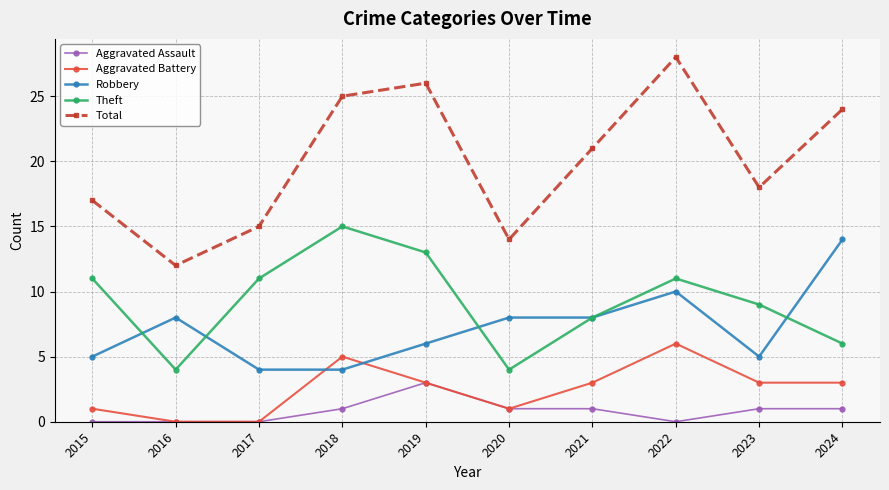

Is the value of Aggravated Assault at 2015 greater than the value of Robbery at 2015?

No